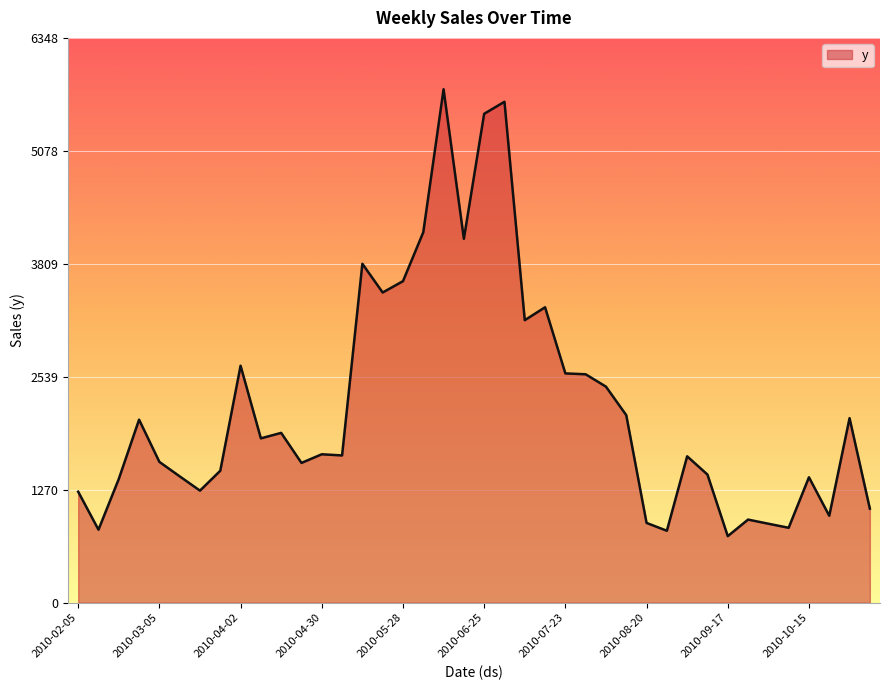

What is the maximum value shown in the chart?

5770.5